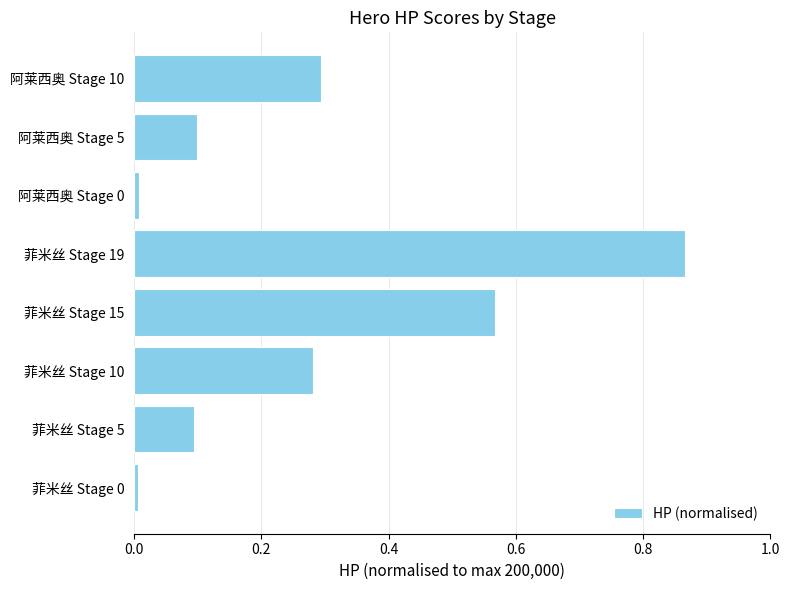

Does the chart contain any negative values?

No